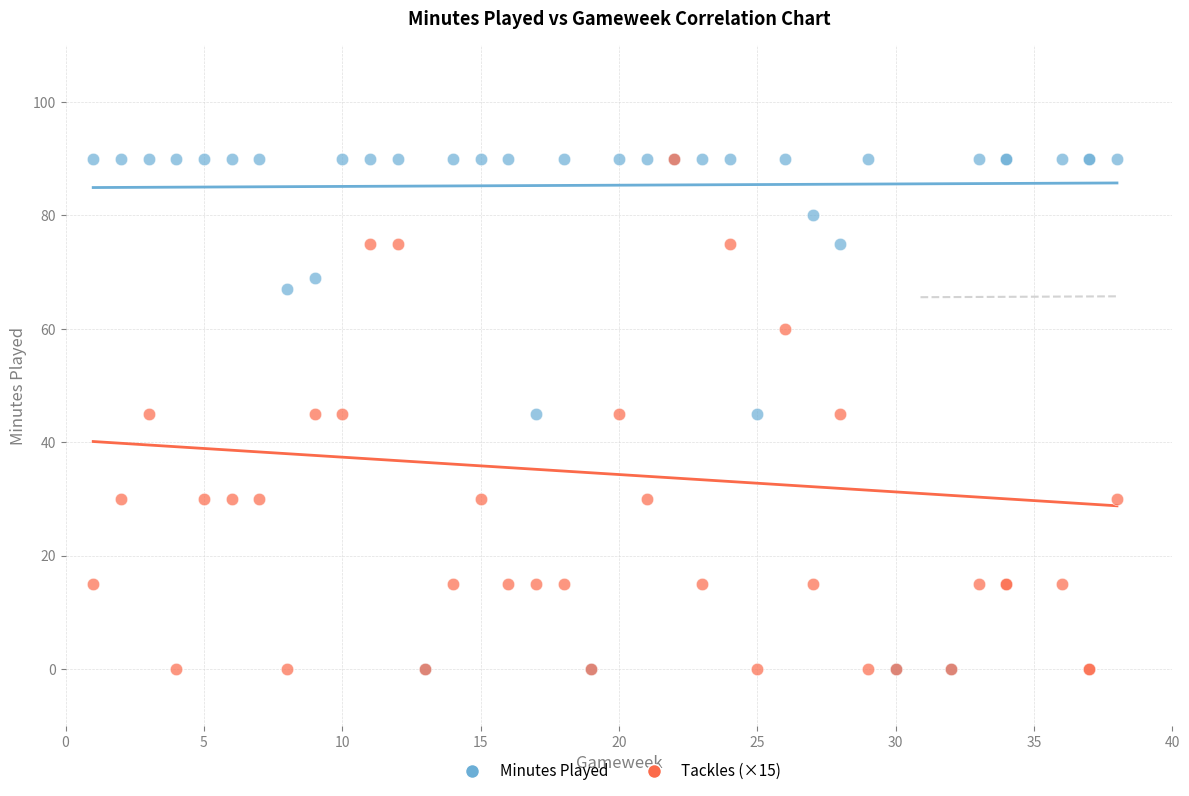

What are all the series names shown in the legend?

Minutes Played, Tackles (×15)